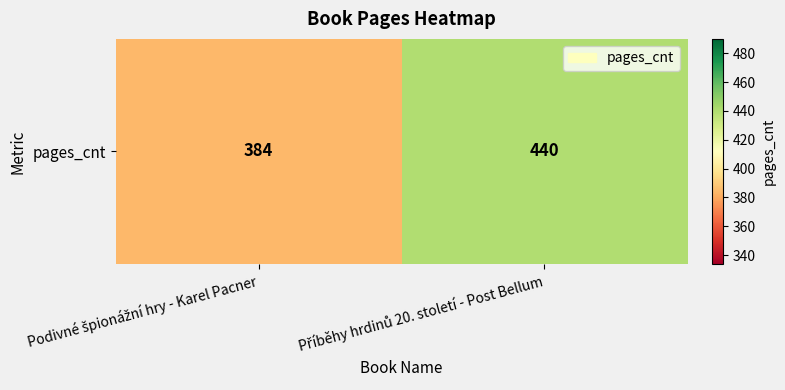

Reading left to right, list all the values displayed in this chart.

384	440